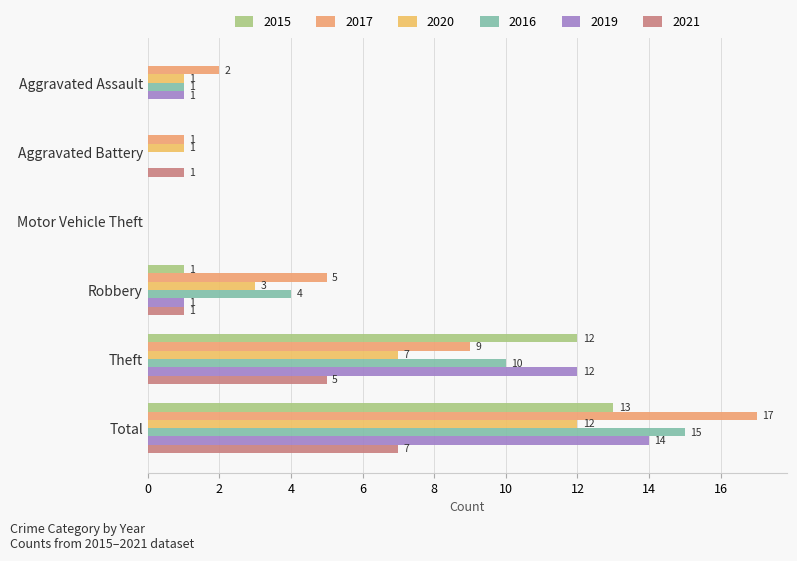

List the labels in order of 2015 value, largest first.

Total, Theft, Robbery, Aggravated Assault, Aggravated Battery, Motor Vehicle Theft